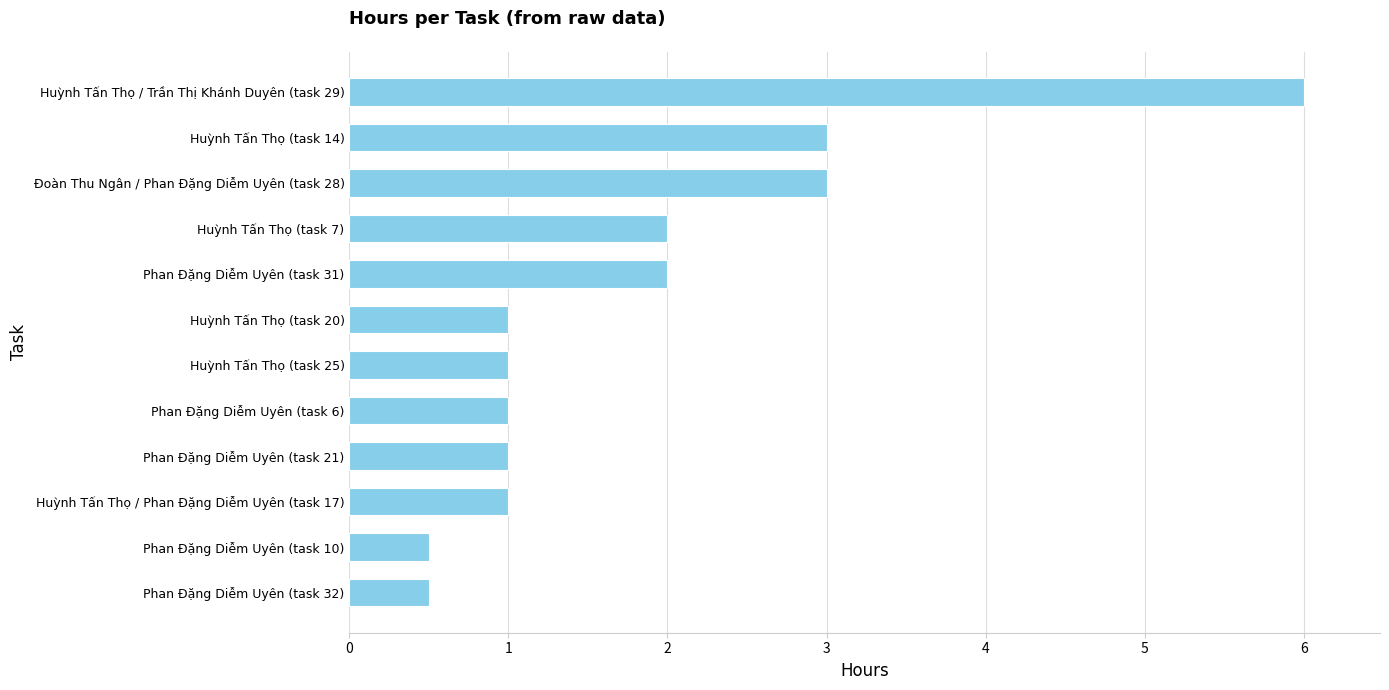

Read the value at Huỳnh Tấn Thọ (task 14).

3.0